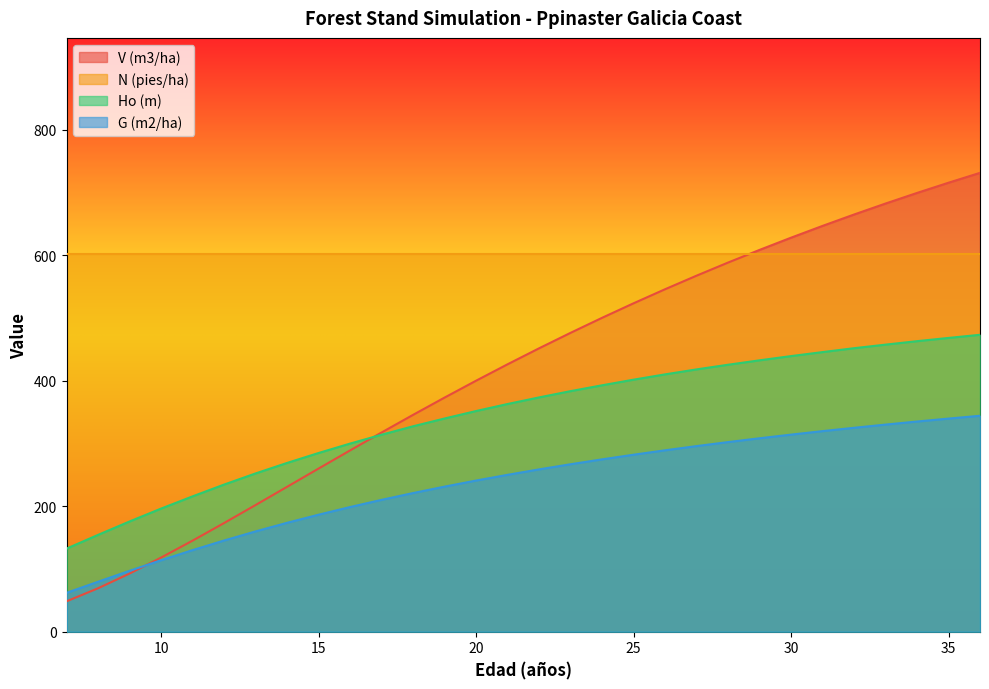

What is the maximum value shown in the chart?

731.3